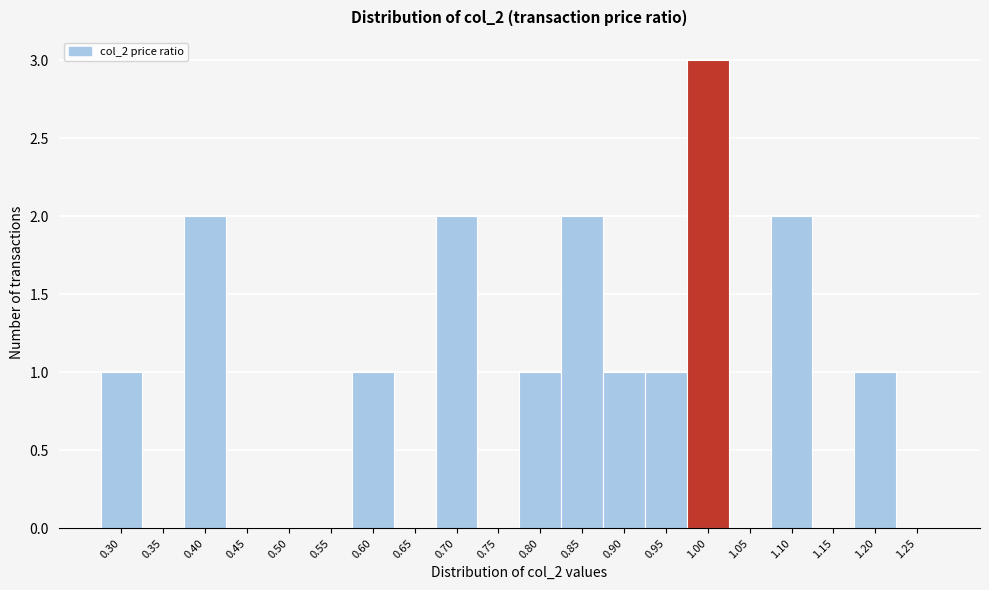

Reading right to left, transcribe all the data shown in this chart.

1.25=0	1.20=1	1.15=0	1.10=2	1.05=0	1.00=3	0.95=1	0.90=1	0.85=2	0.80=1	0.75=0	0.70=2	0.65=0	0.60=1	0.55=0	0.50=0	0.45=0	0.40=2	0.35=0	0.30=1